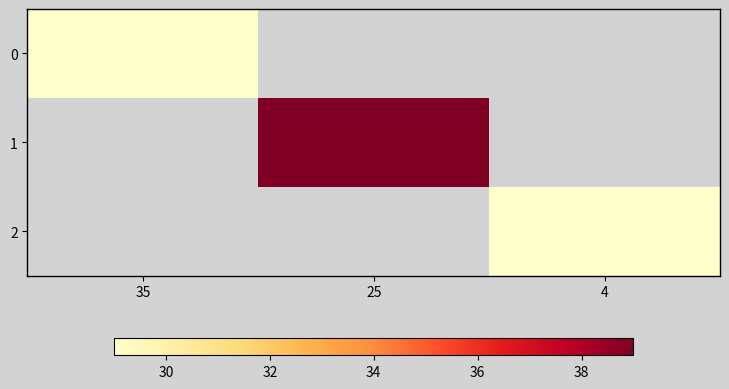

The value of 2 at 4 is 29.0. True or false?

True